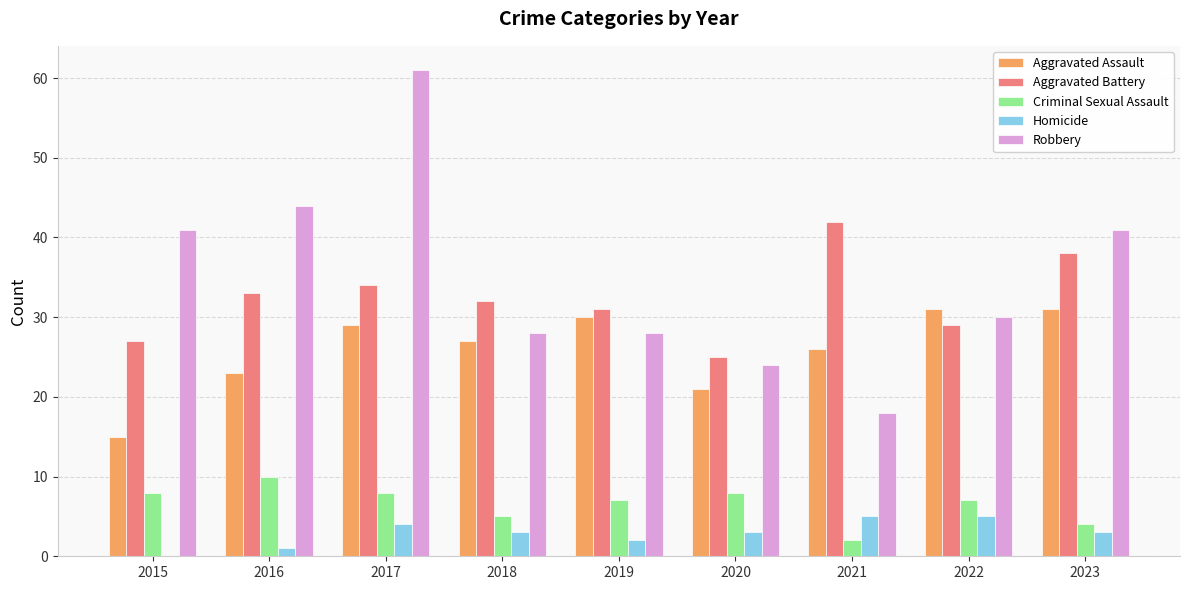

What is the spread (max minus min) of values at 2018?

29